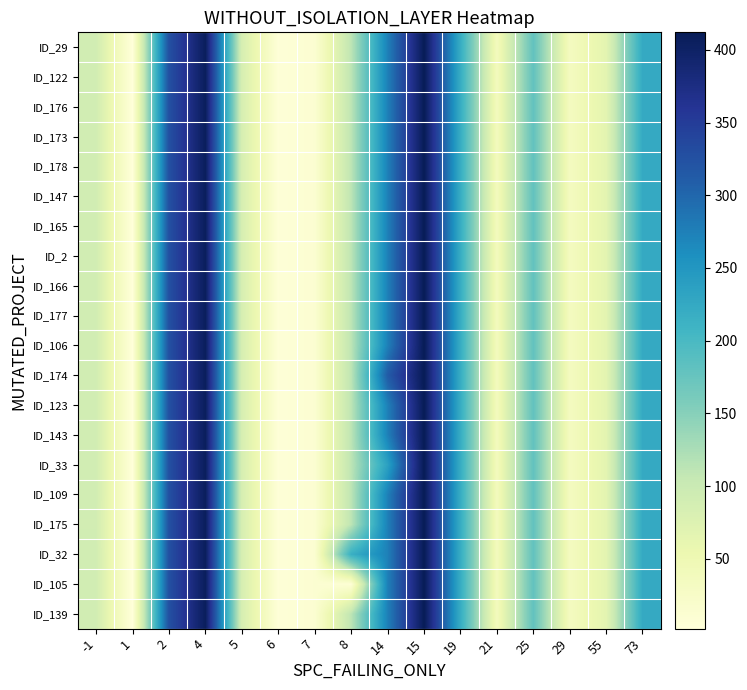

Rank the series at 6 from lowest to highest value.

ID_29, ID_122, ID_176, ID_173, ID_178, ID_147, ID_165, ID_2, ID_166, ID_177, ID_106, ID_174, ID_123, ID_143, ID_33, ID_109, ID_175, ID_32, ID_105, ID_139